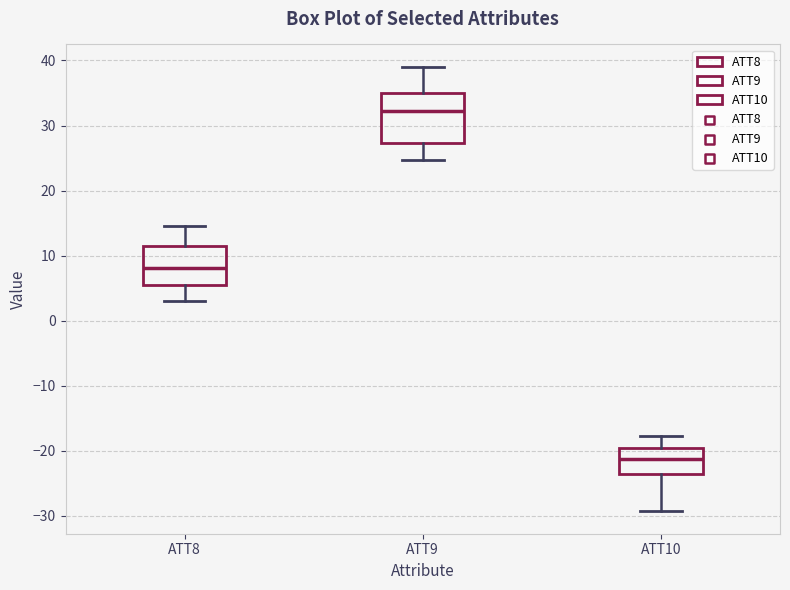

Where does the lower whisker of the box for ATT10 end on the y-axis? The values are not printed on the chart, so give them approximately, as read against the axis.

-29